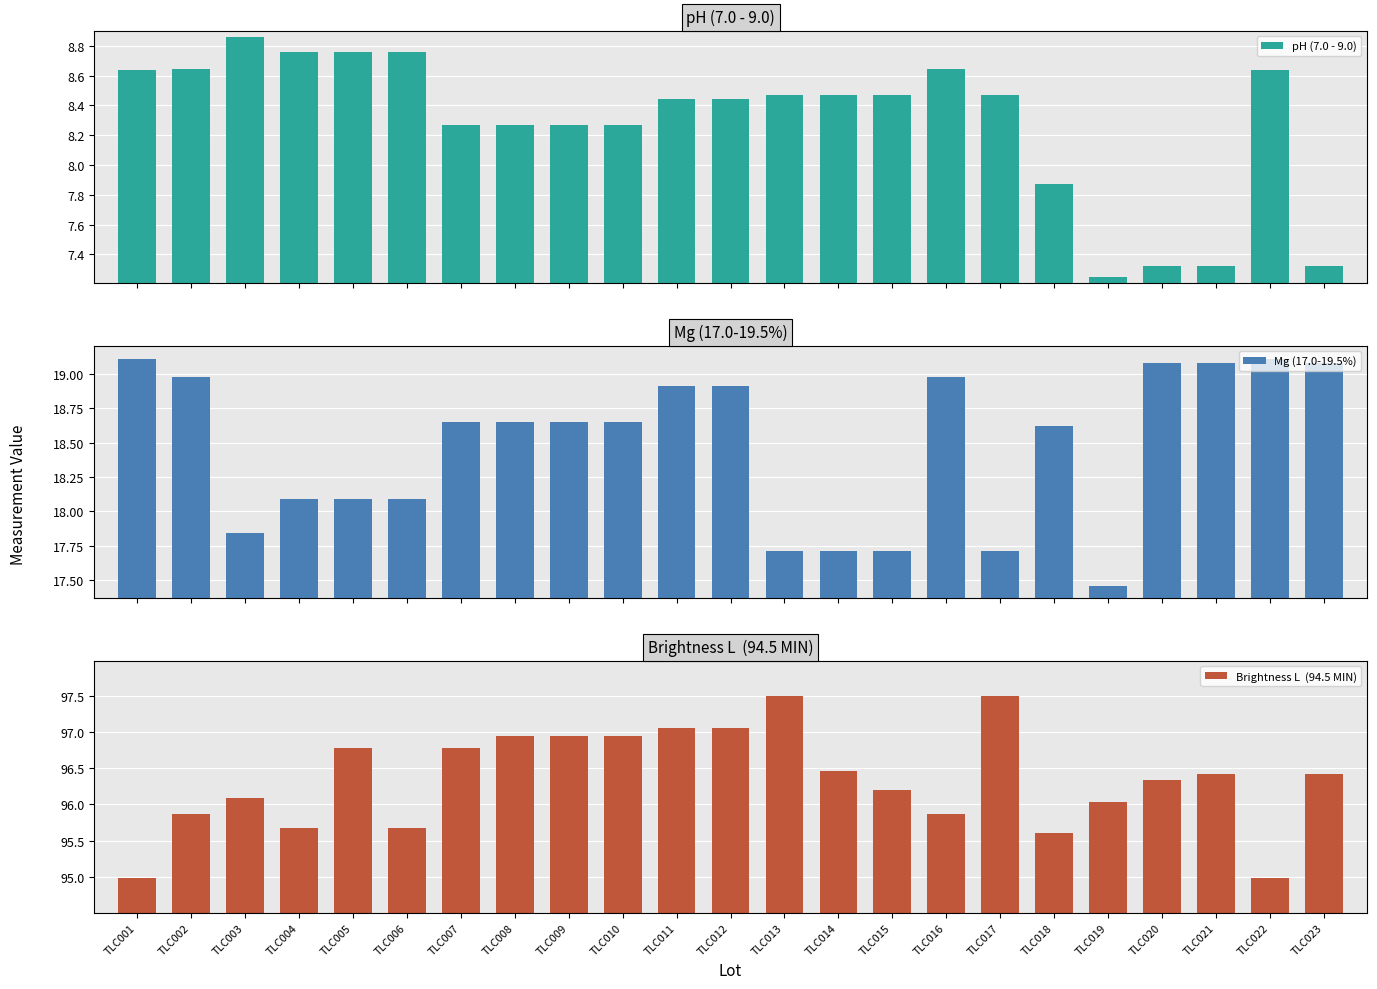

What is the difference between the highest and lowest values at TLC014?

88.0